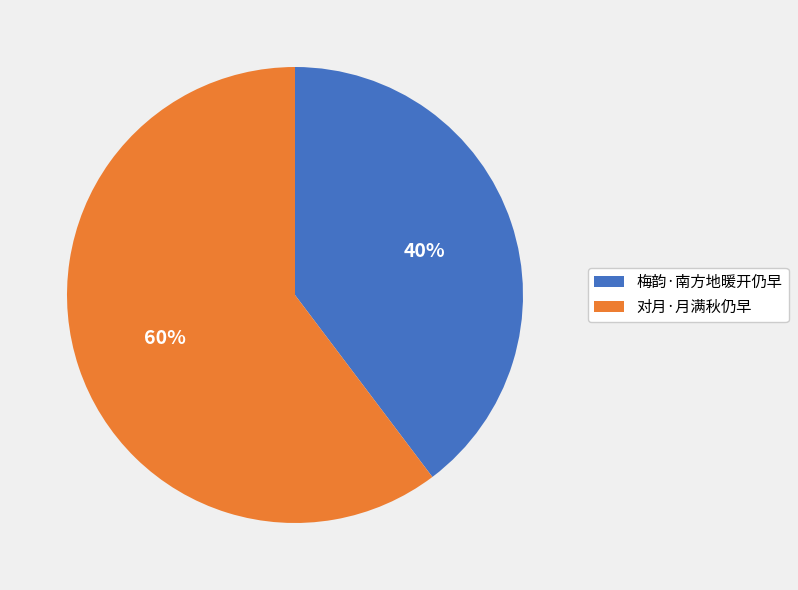

Which slice is the smallest?

梅韵·南方地暖开仍早